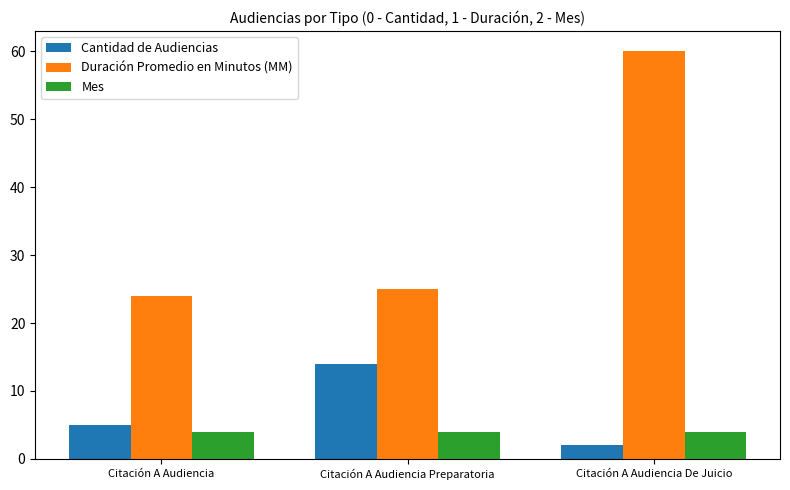

At which category is the sum across all series the highest?

Citación A Audiencia De Juicio